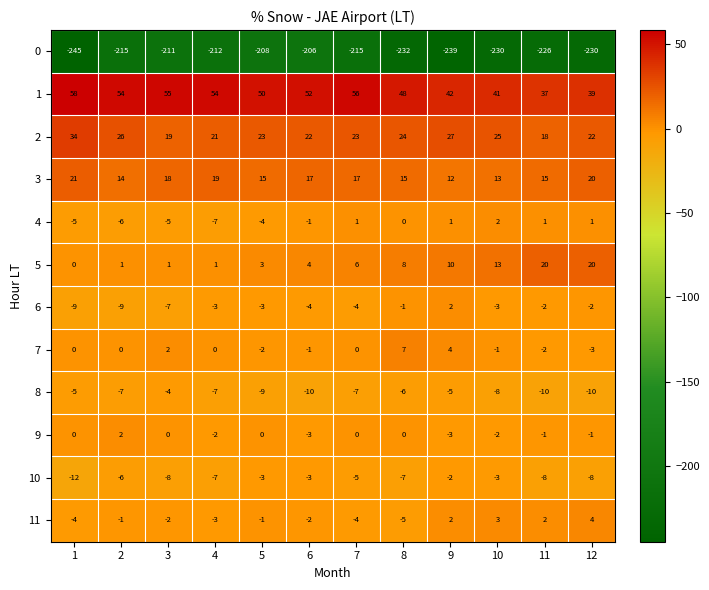

At which label does 0 first exceed -215?

3